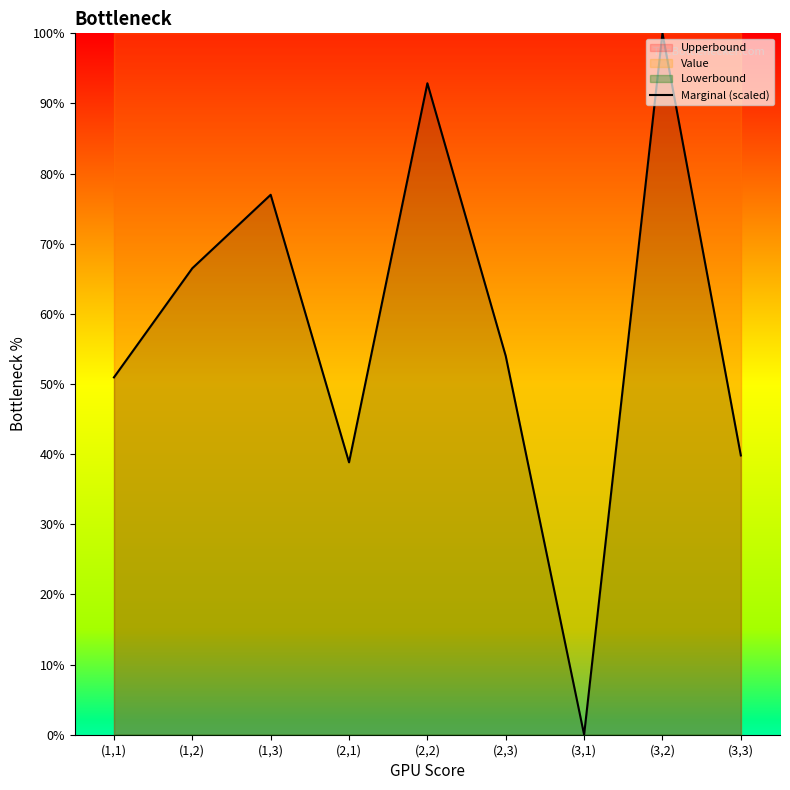

What is the sum of all values?

5.2